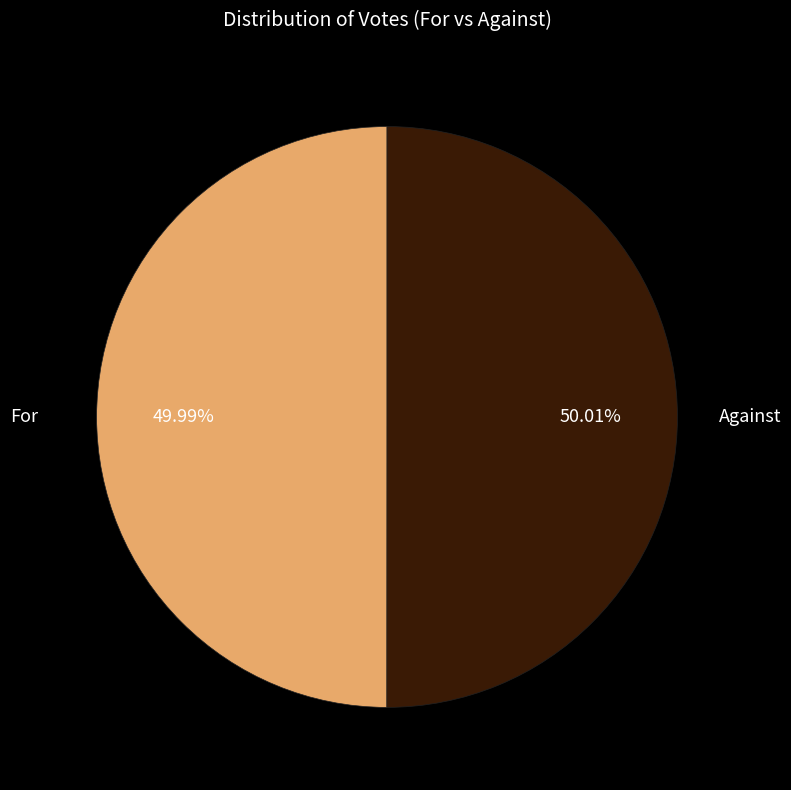

Is it true that Against is 39% of the pie?

False